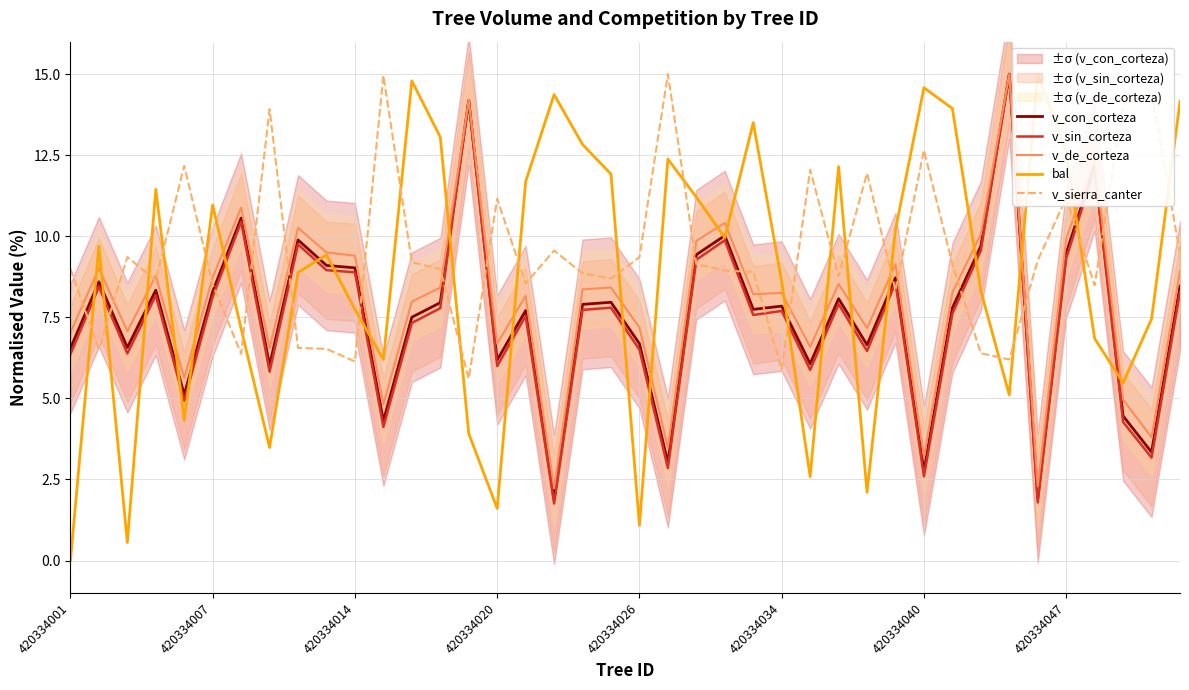

What is the minimum value for v_con_corteza?

1.9